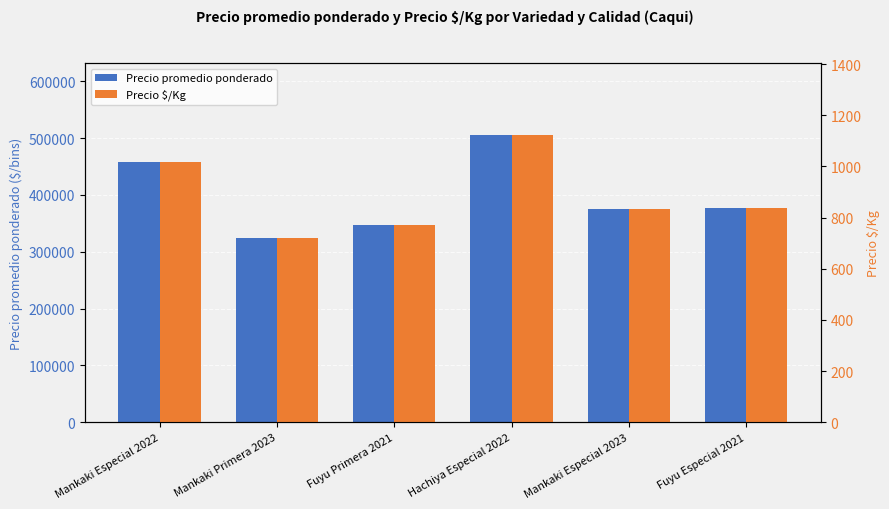

Reading left to right, extract all data points from this chart.

Precio promedio ponderado: Mankaki Especial 2022=457500	Mankaki Primera 2023=325000	Fuyu Primera 2021=347500	Hachiya Especial 2022=505000	Mankaki Especial 2023=375000	Fuyu Especial 2021=377500
Precio $/Kg: Mankaki Especial 2022=1017	Mankaki Primera 2023=722	Fuyu Primera 2021=772	Hachiya Especial 2022=1122	Mankaki Especial 2023=833	Fuyu Especial 2021=839